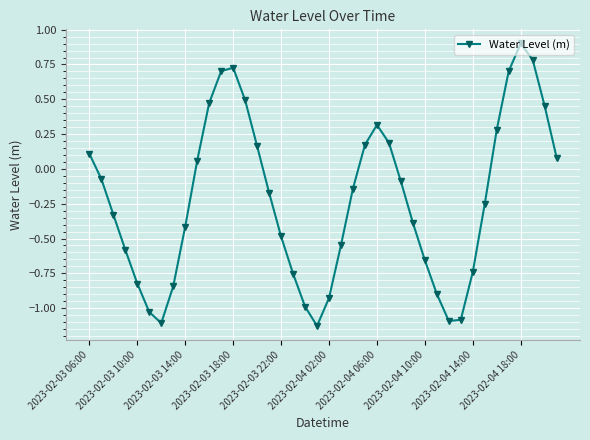

Does the chart display data point markers on the line(s)?

Yes